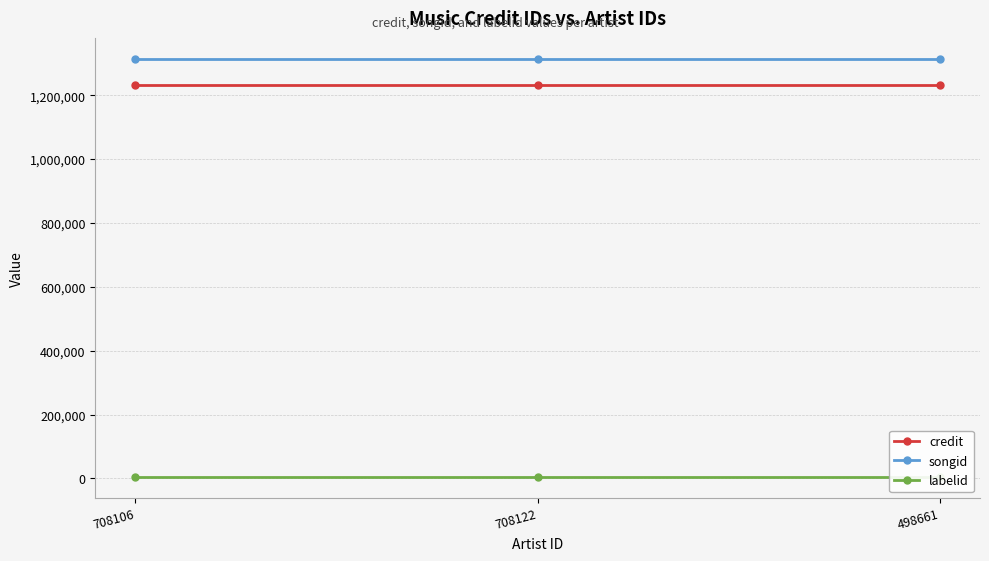

What is the value of the songid point at the 1st from the left?

1313790